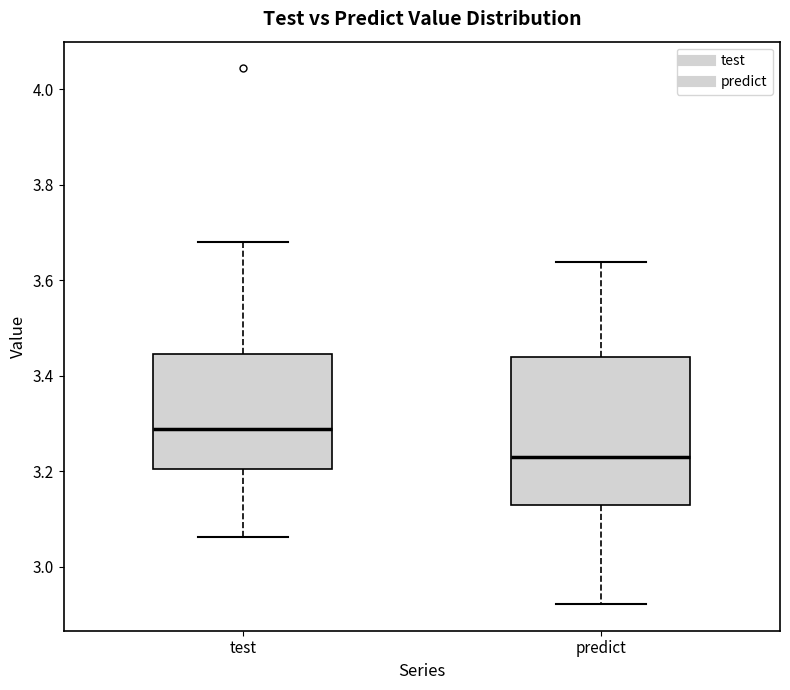

Reading left to right, transcribe this box plot: for each box, give where its median line is, the range the box spans, and where its two whiskers end, as read against the y-axis. The values are not printed on the chart, so give them approximately, as read against the axis.

test: median 3.28, box 3.20 to 3.44, whiskers 3.06 to 3.68
predict: median 3.22, box 3.12 to 3.44, whiskers 2.92 to 3.64